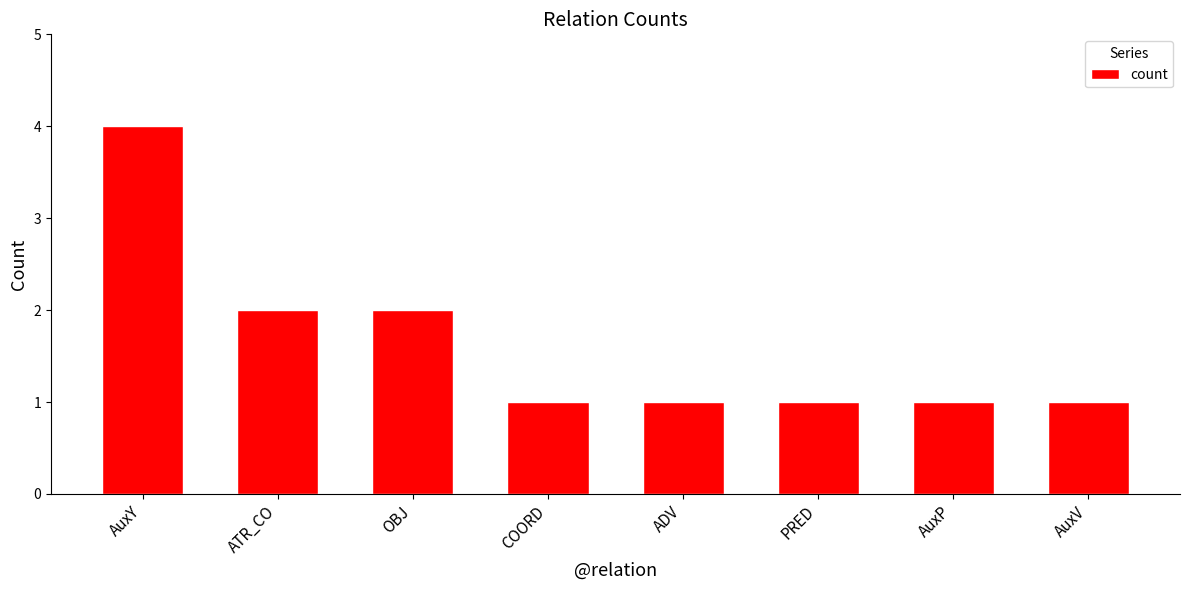

The chart shows a value of 1 at PRED. True or false?

True